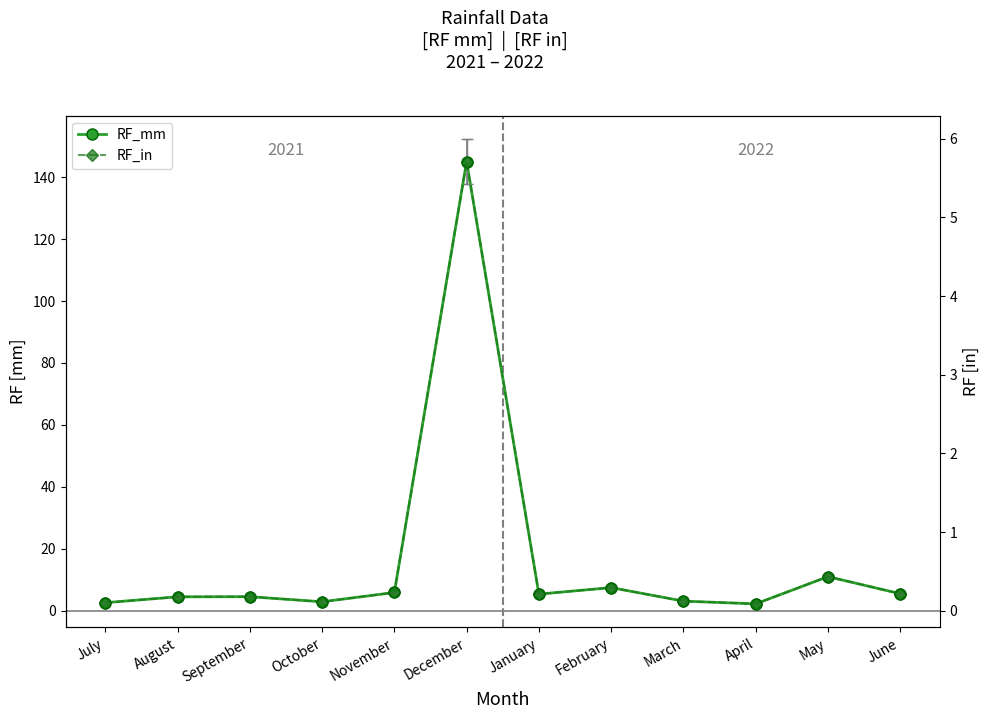

In RF_mm, how many points are higher than both neighbors (excluding endpoints)?

4